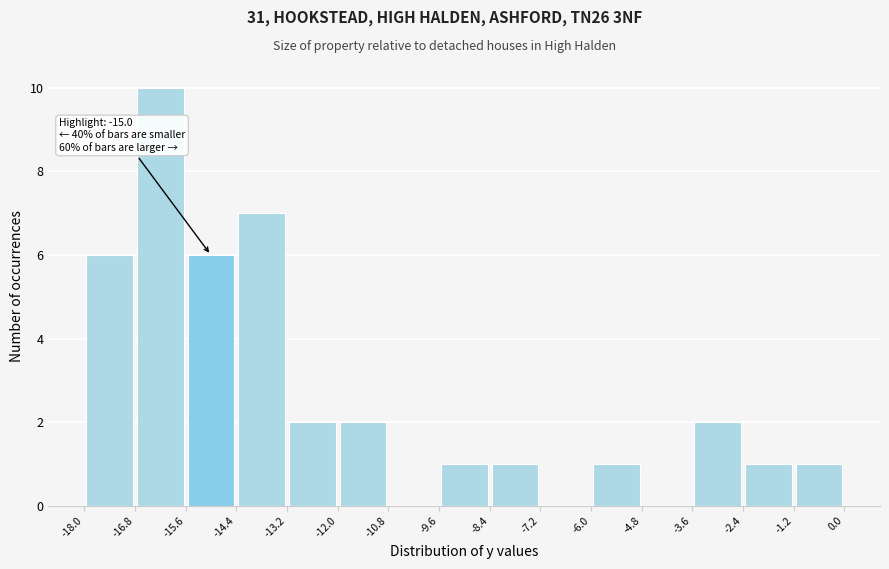

Over which range of the x-axis is the bar tallest?

-16.8 to -15.6